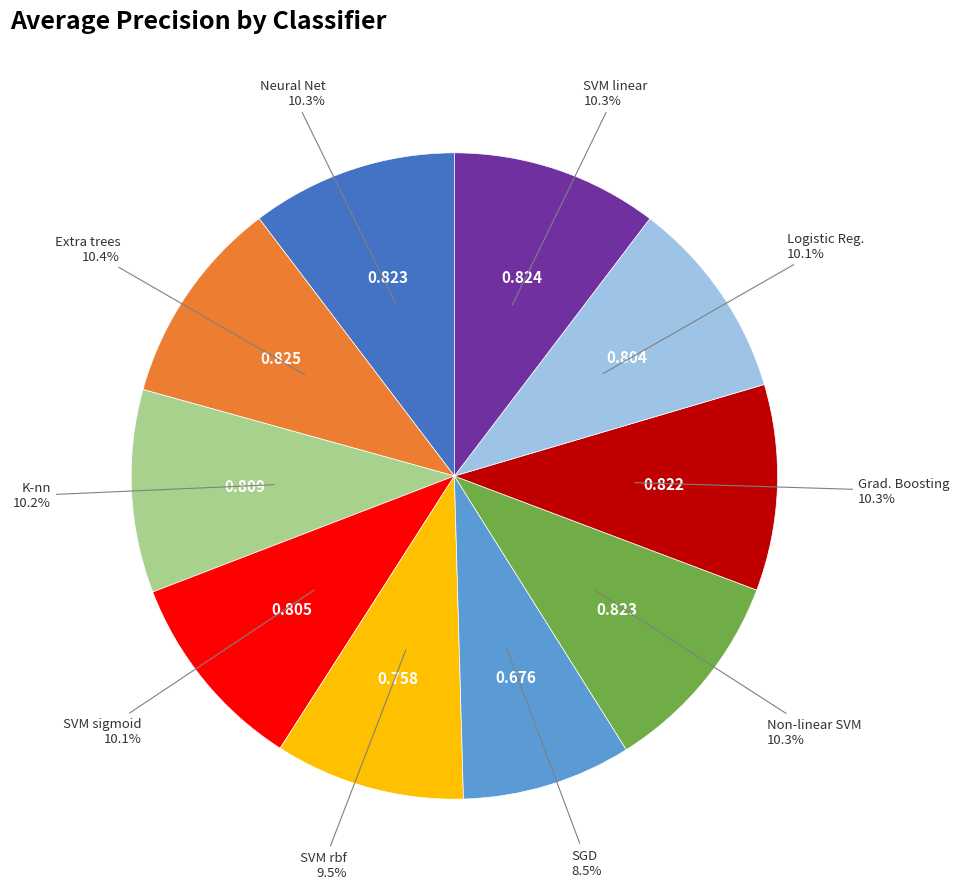

Does any single category account for the majority?

No